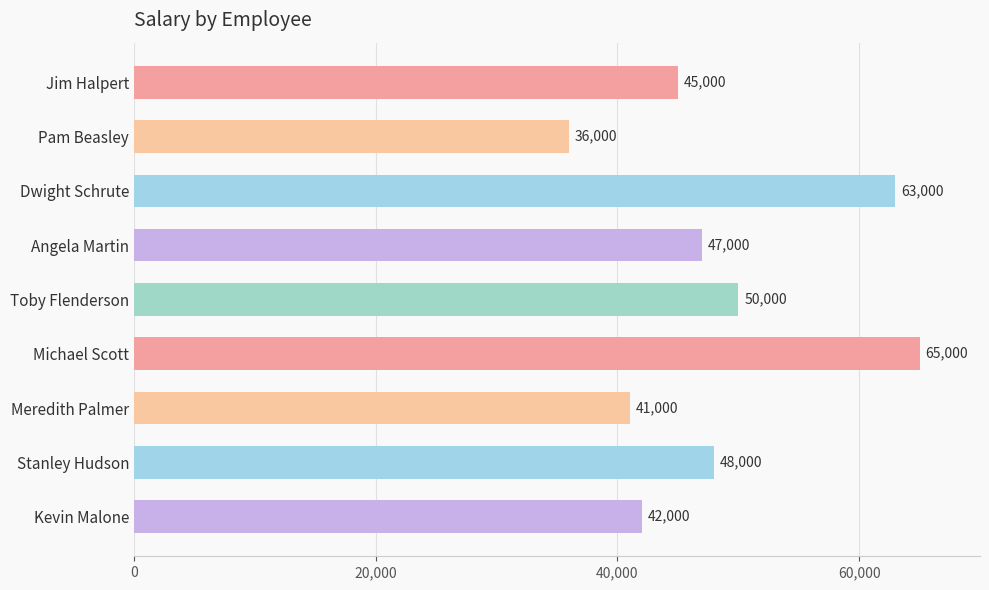

Approximately how many times larger is the value at Stanley Hudson compared to Dwight Schrute?

0.8